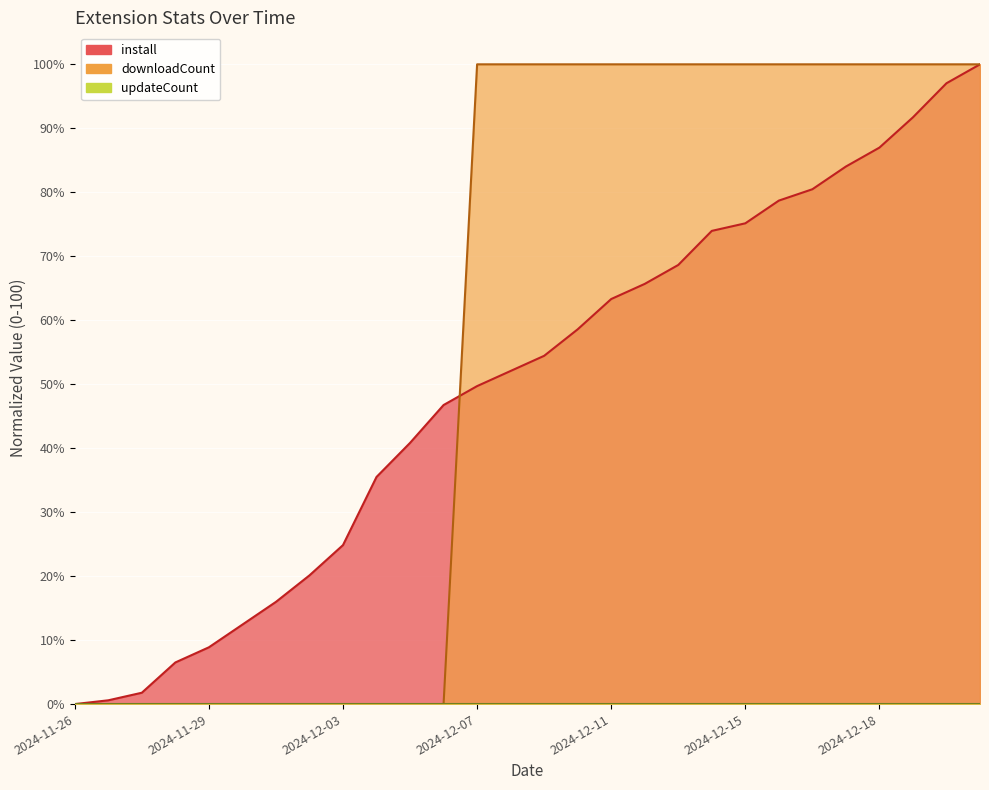

What is the label of the 20th point from the right?

2024-12-03